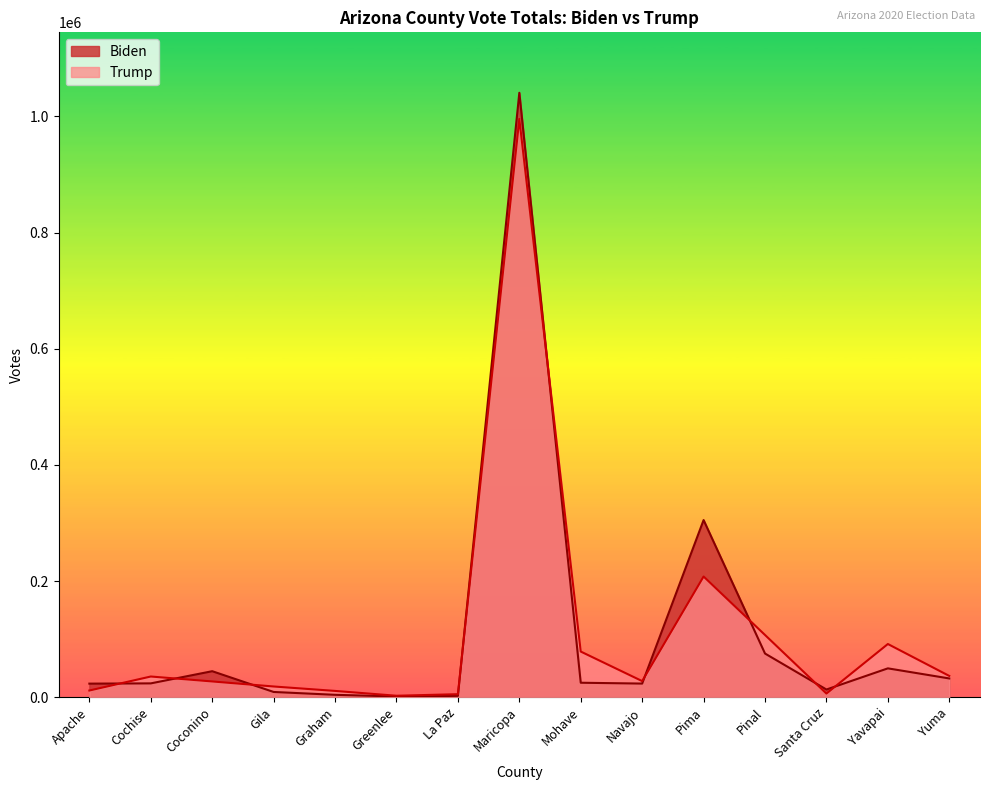

Is it true that Biden equals 521 at La Paz?

False